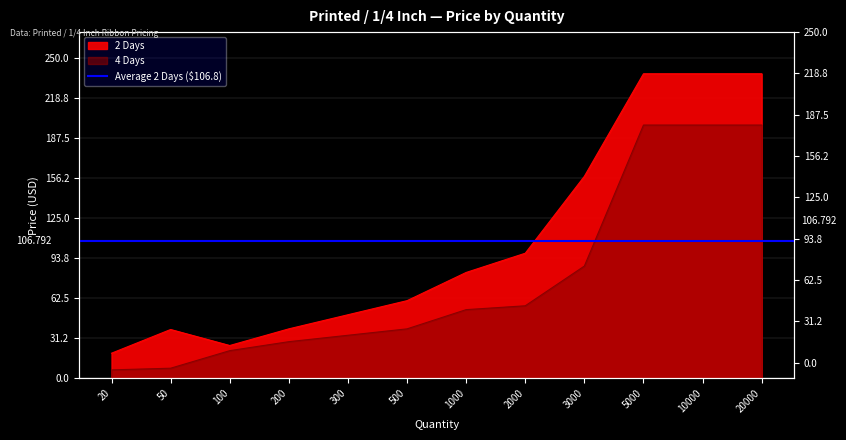

What are all the series names shown in the legend?

2 Days, 4 Days